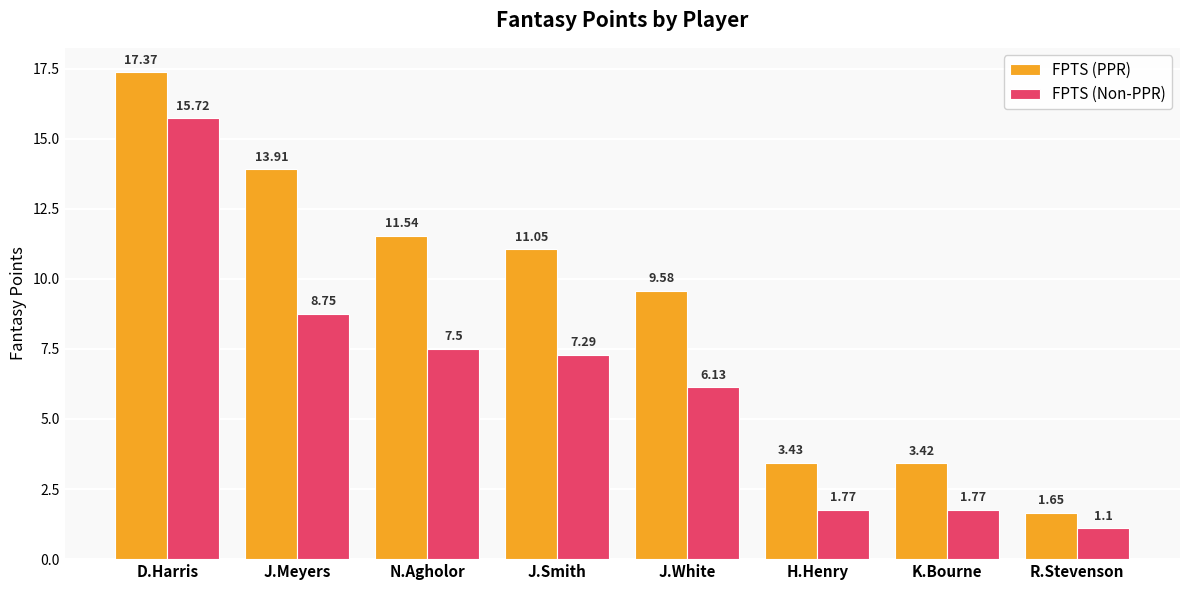

What is the spread (max minus min) of values at J.Smith?

3.8